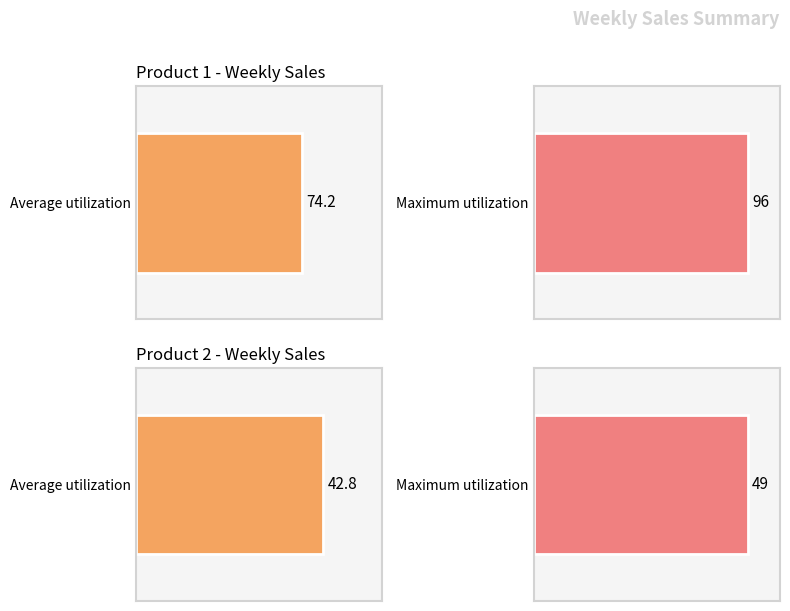

Between 10 and 14, which is larger?

14